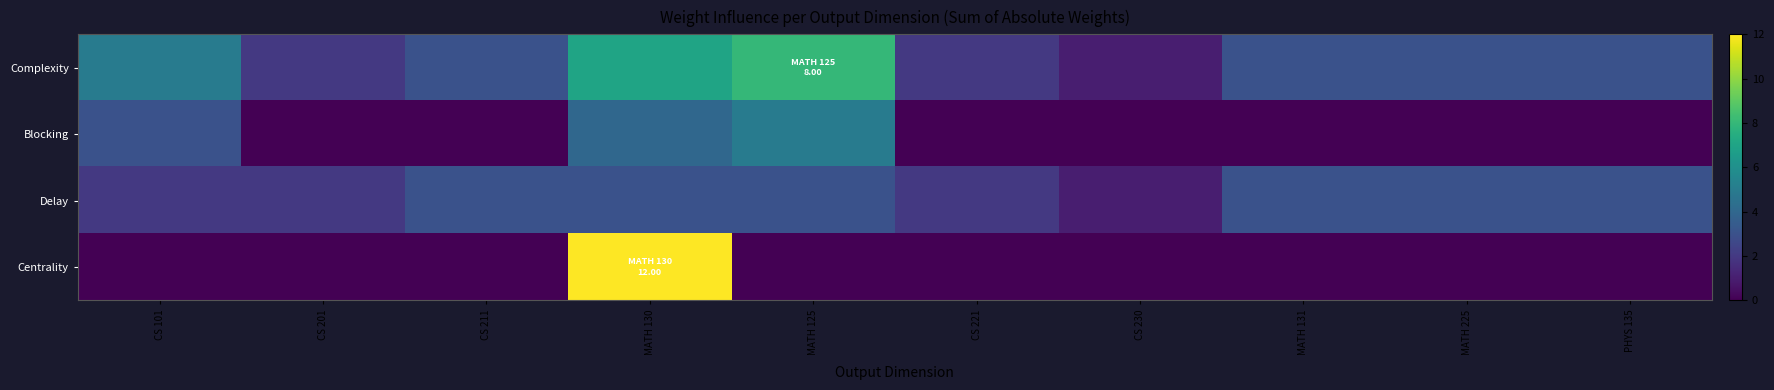

Which series has the largest total across all categories?

Complexity